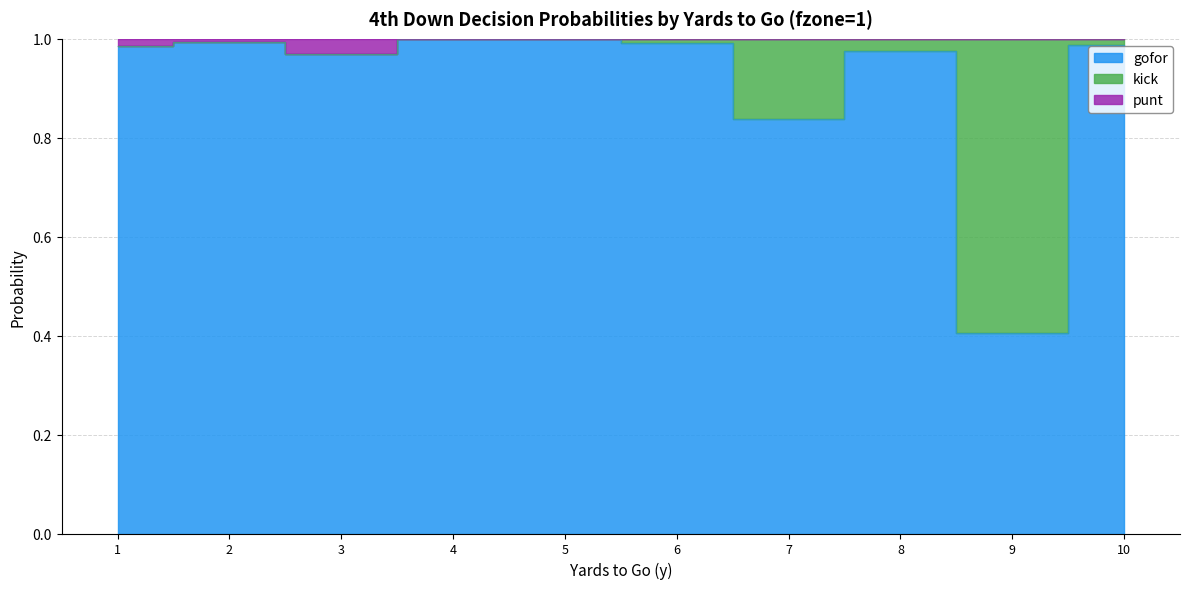

Count the number of categories in the chart.

10